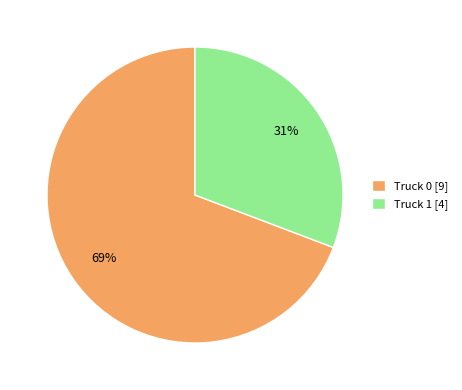

The Truck 0 slice represents 81% of the pie. True or false?

False